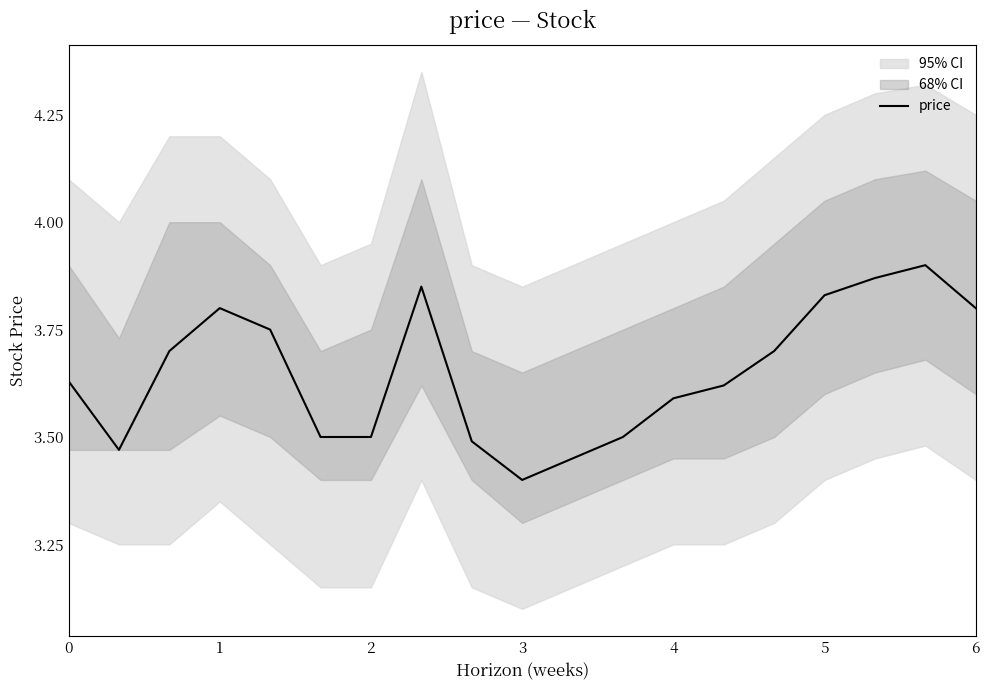

What is the difference between the maximum and minimum values?

0.5